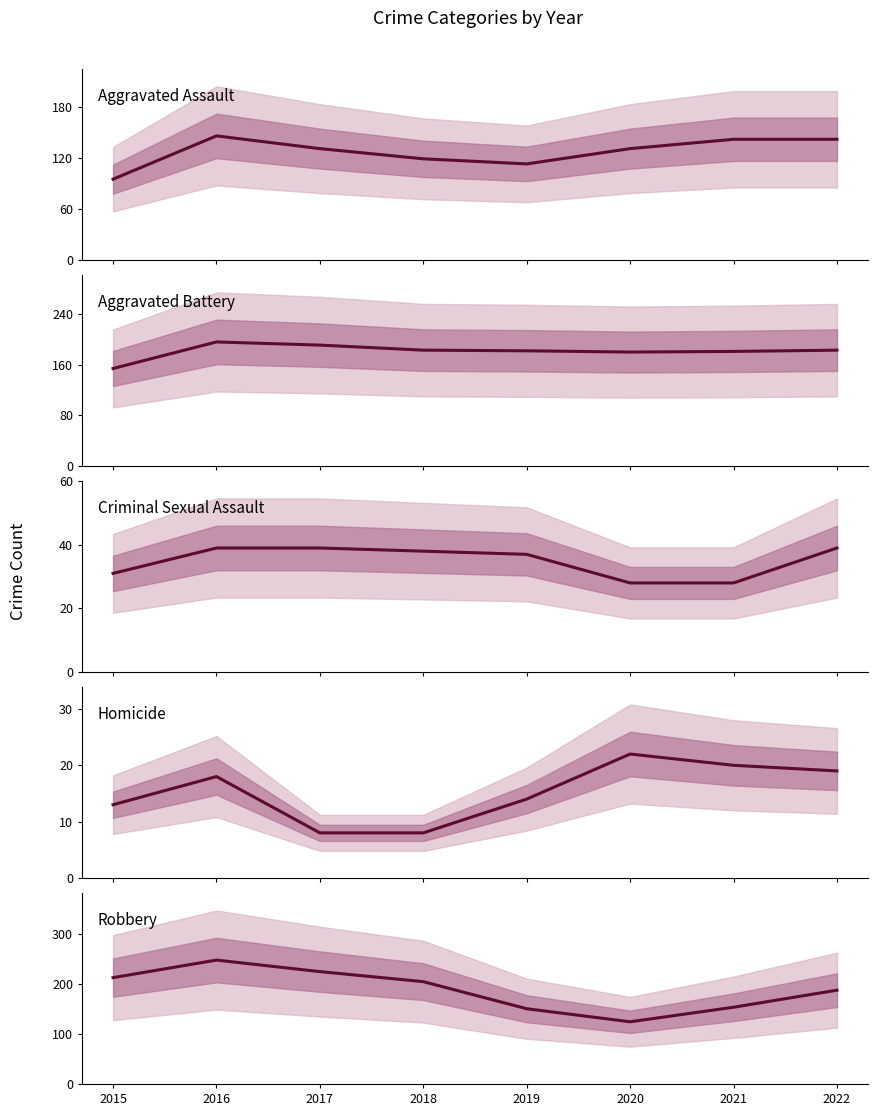

Where does the Aggravated Assault series first go above 131?

2016